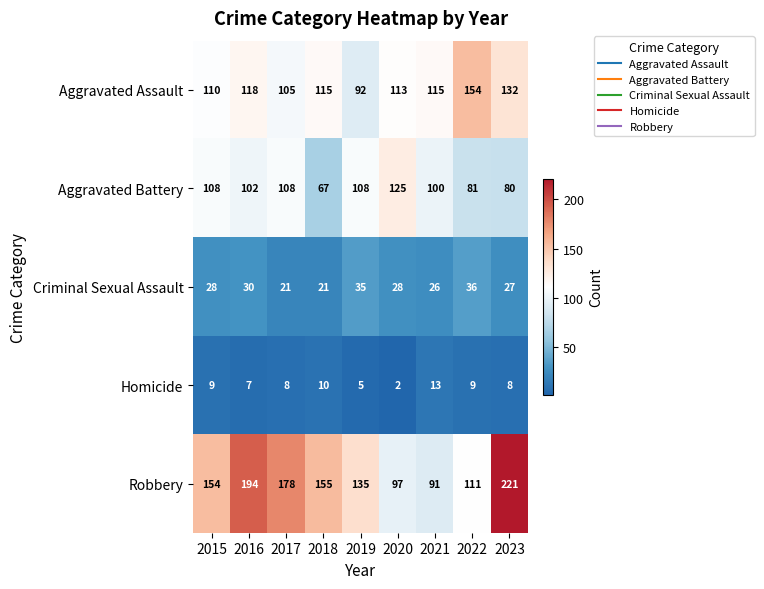

Which label corresponds to the largest value in the chart?

2023